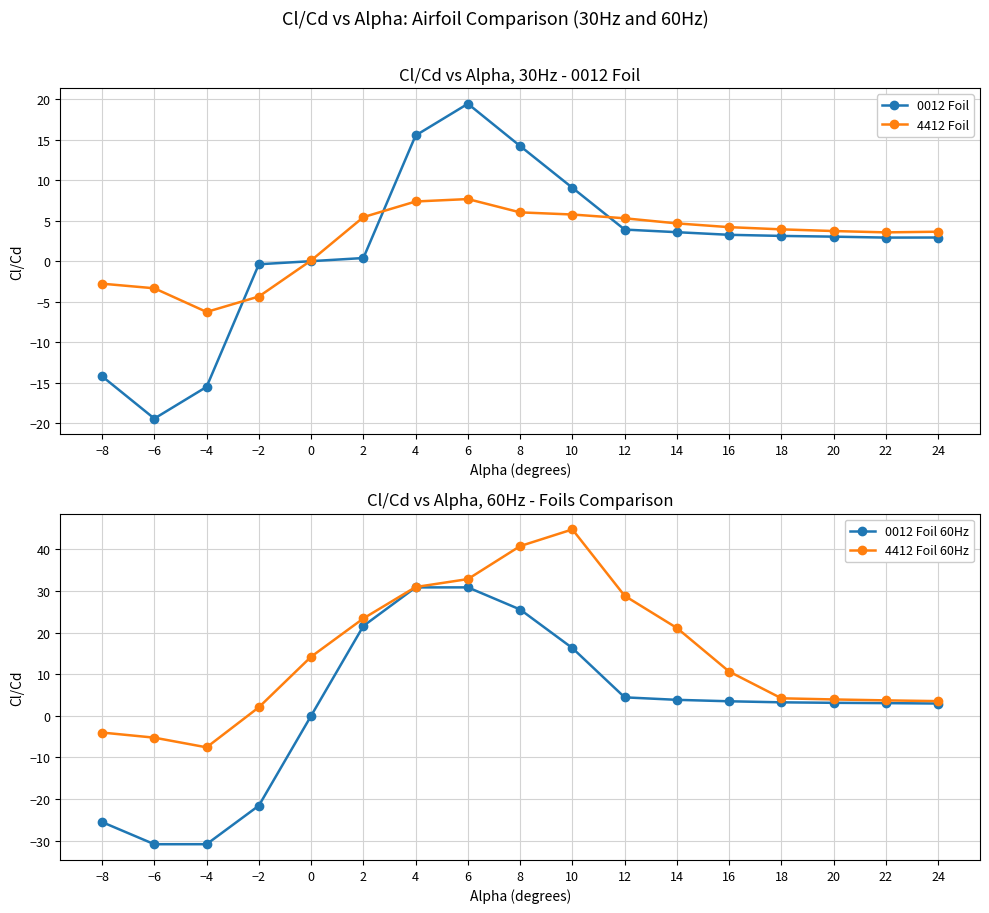

What is the greatest value displayed?

44.8